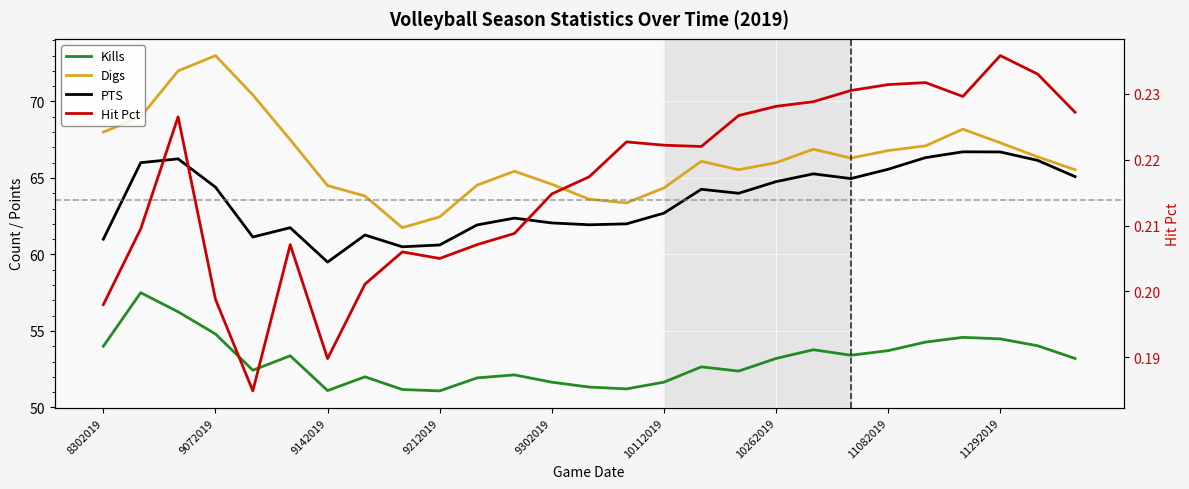

True or false: Kills has more than 0 interior local peaks.

True